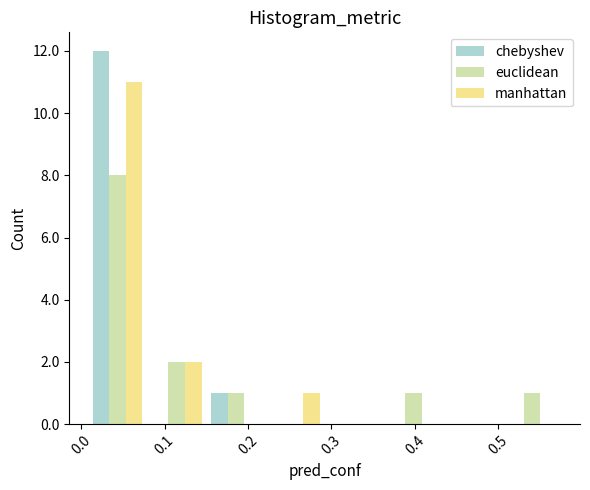

In the euclidean series, which range on the x-axis has the tallest bar?

0.01 to 0.08